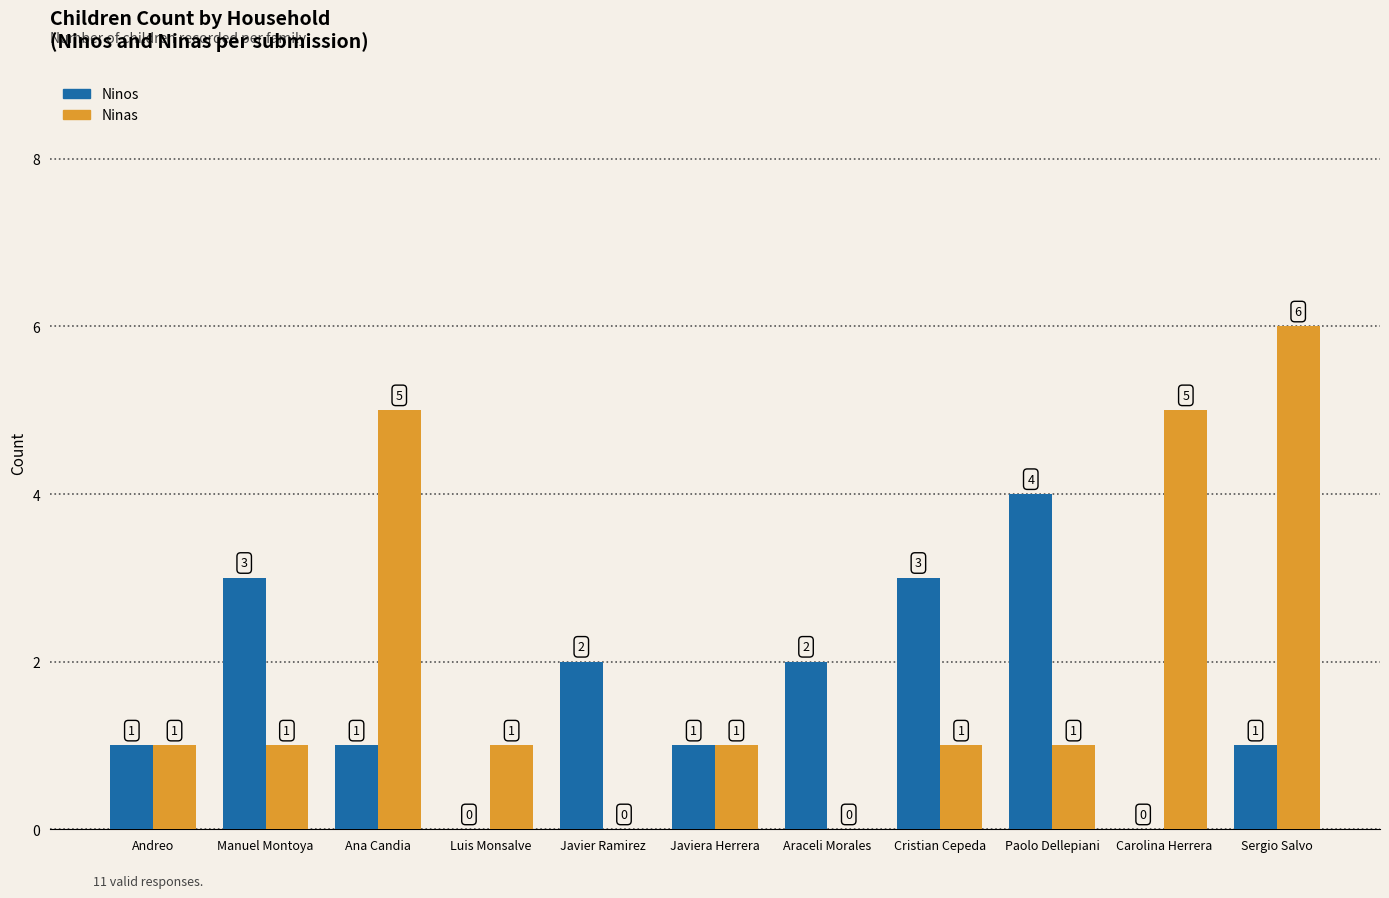

Which series has the largest total across all categories?

Ninas